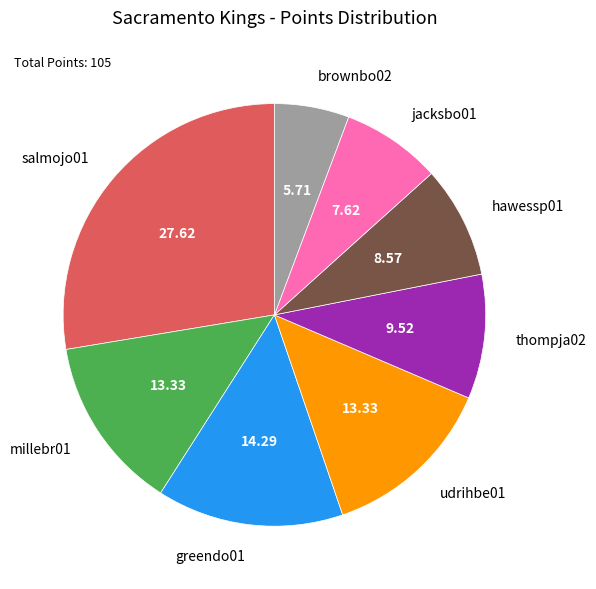

Is there a majority slice in this chart?

No